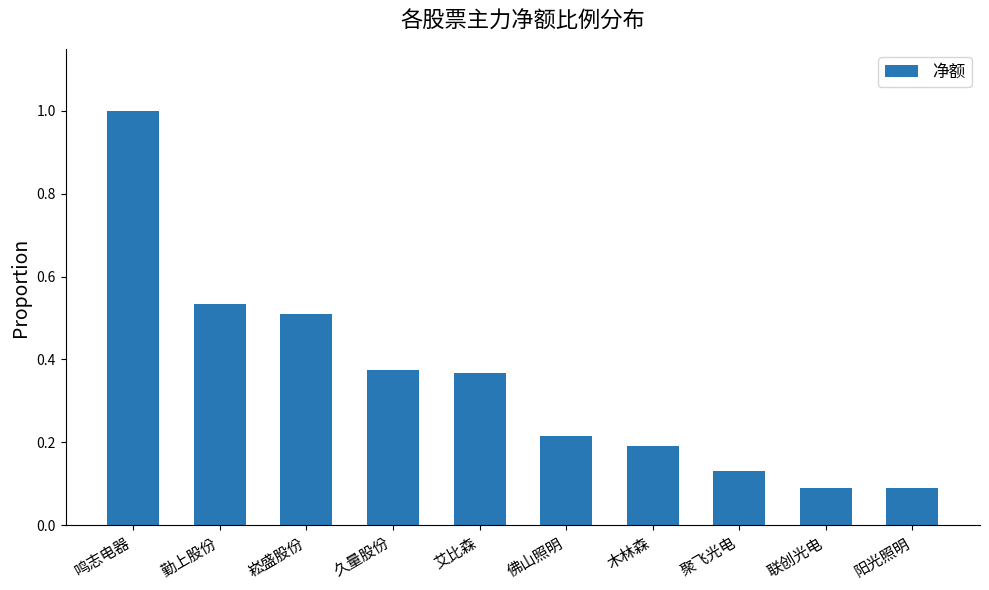

Which label corresponds to the largest value in the chart?

鸣志电器